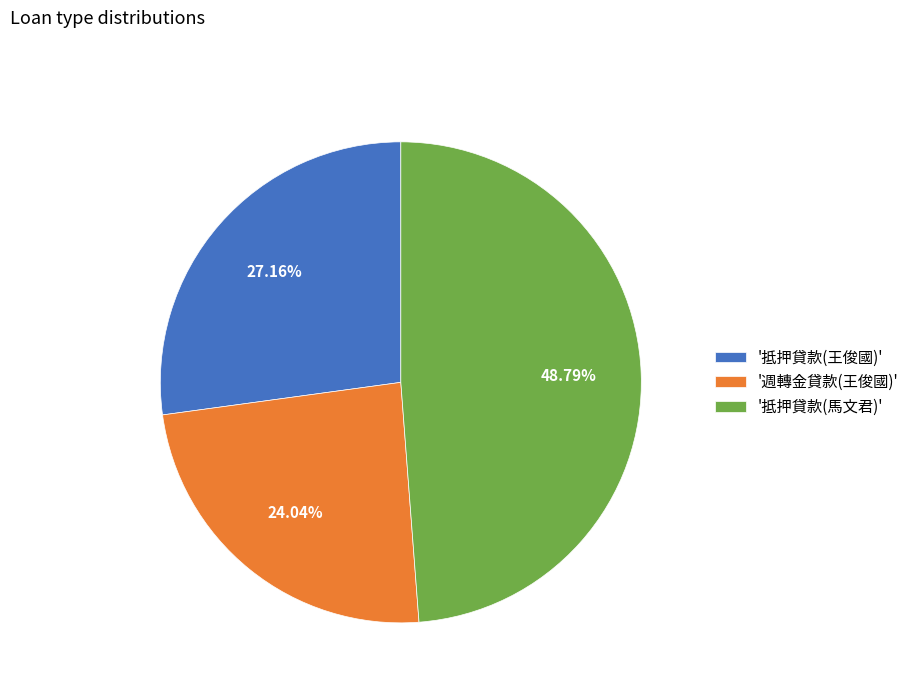

How many segments does this pie chart have?

3